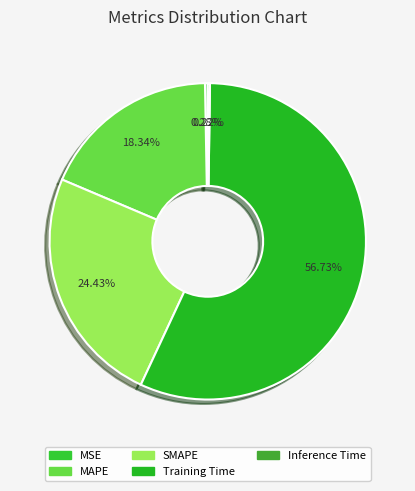

Which slice is the largest?

Training Time